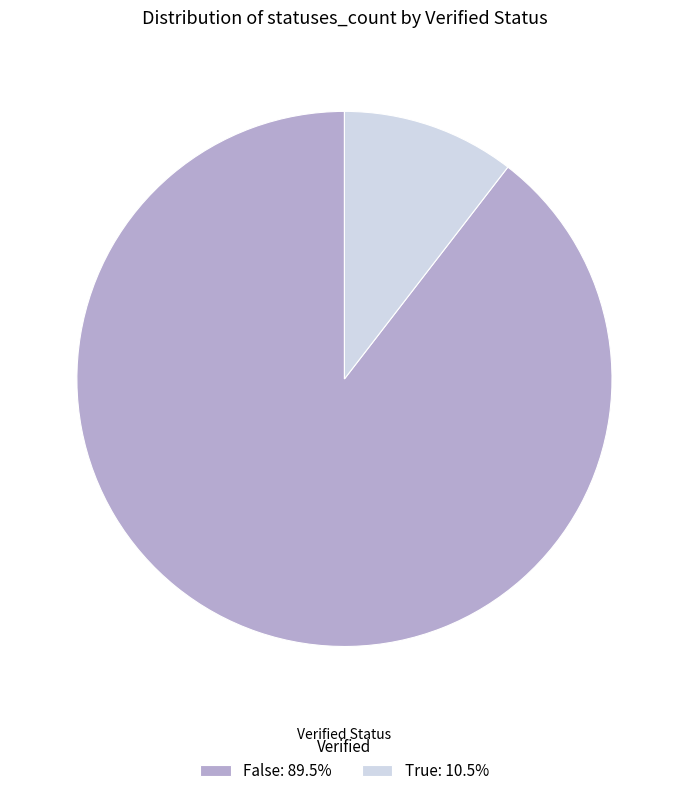

Is there any slice that represents more than half of the pie?

Yes